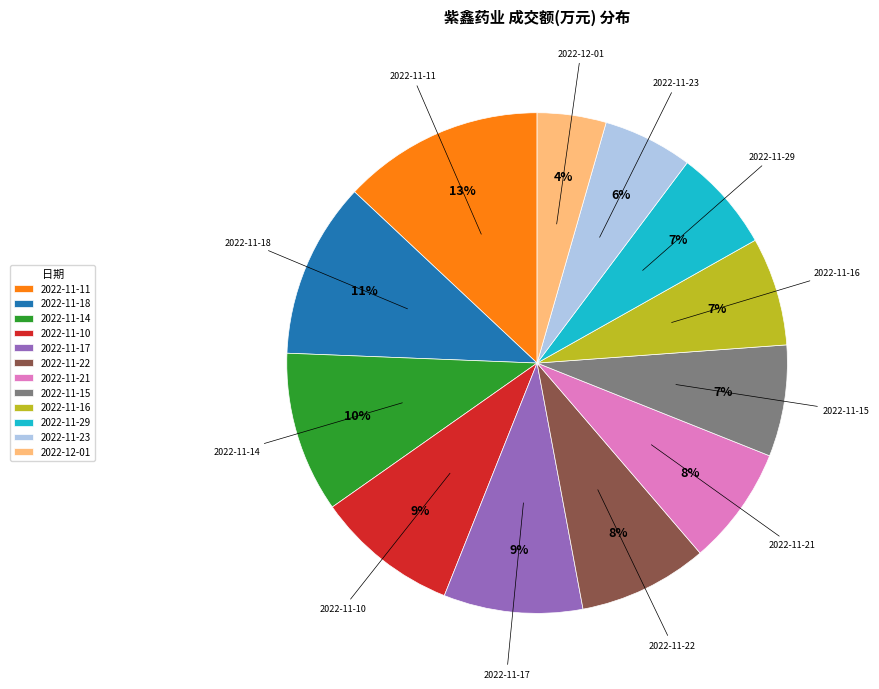

What is the largest slice in the pie chart?

2022-11-11